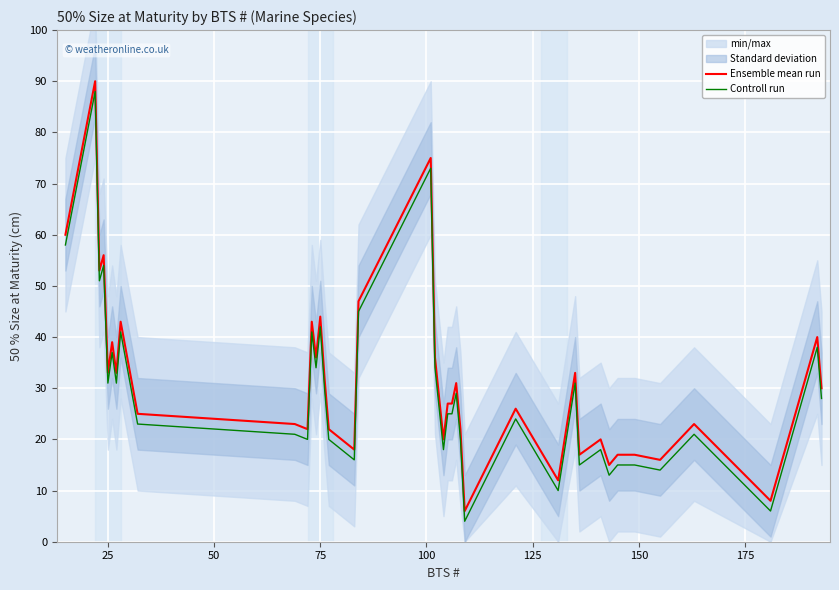

True or false: Ensemble mean run and Controll run cross at least once.

False